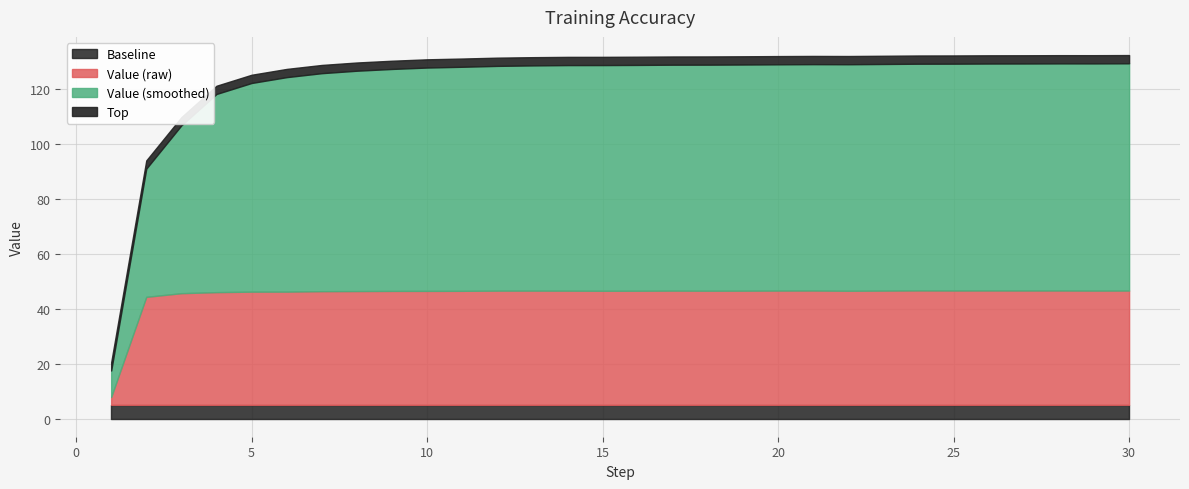

What is the highest value of the Baseline series?

5.0